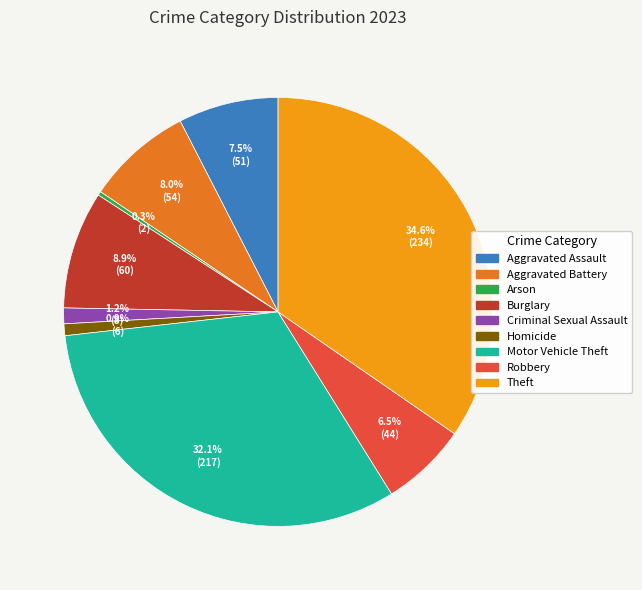

Count the number of slices in the pie.

9